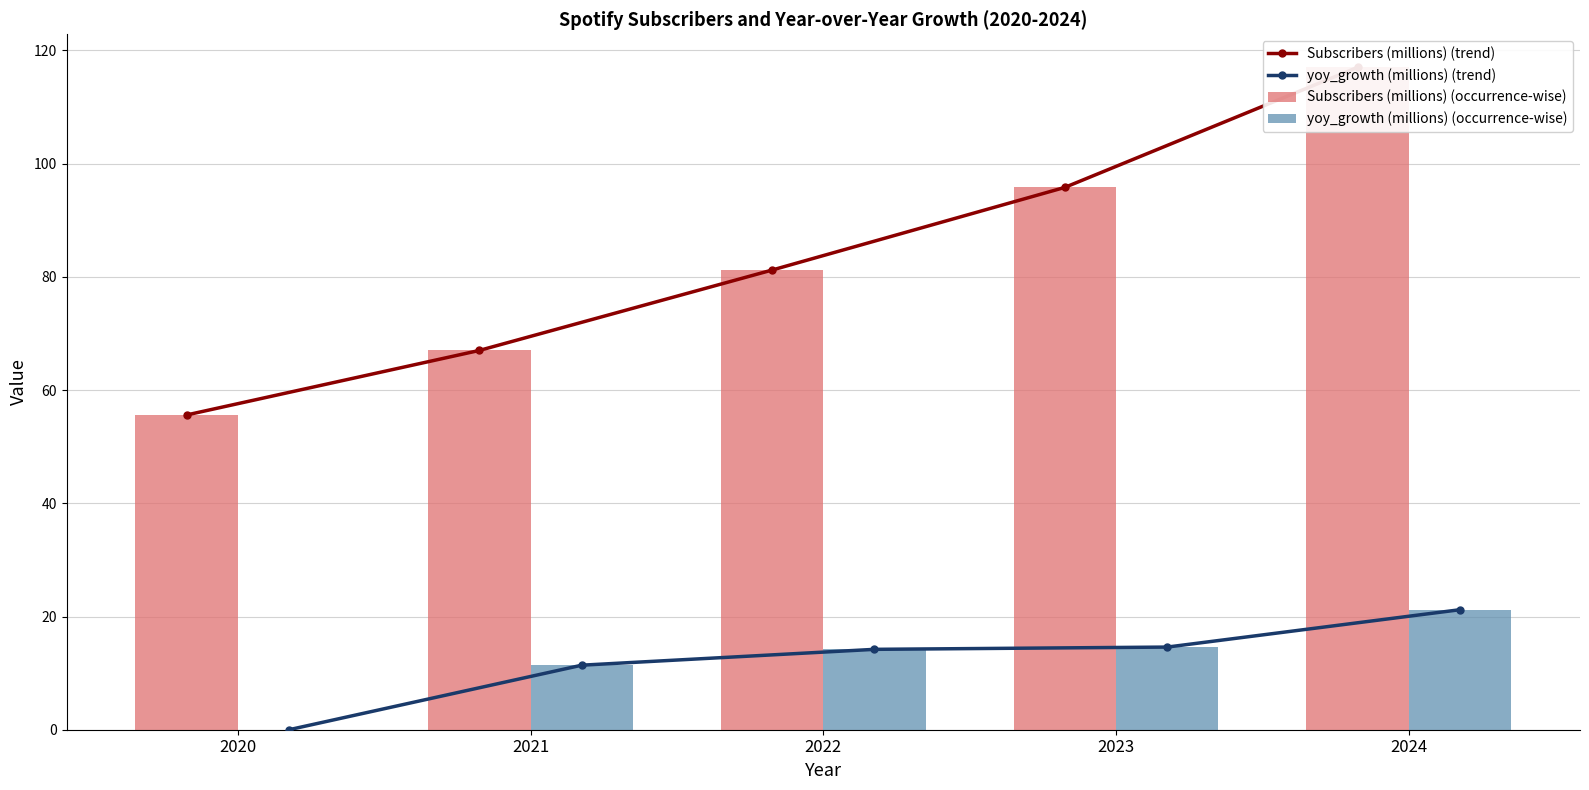

True or false: yoy_growth (millions) (occurrence-wise) has a value of 11.2 at 2024.

False